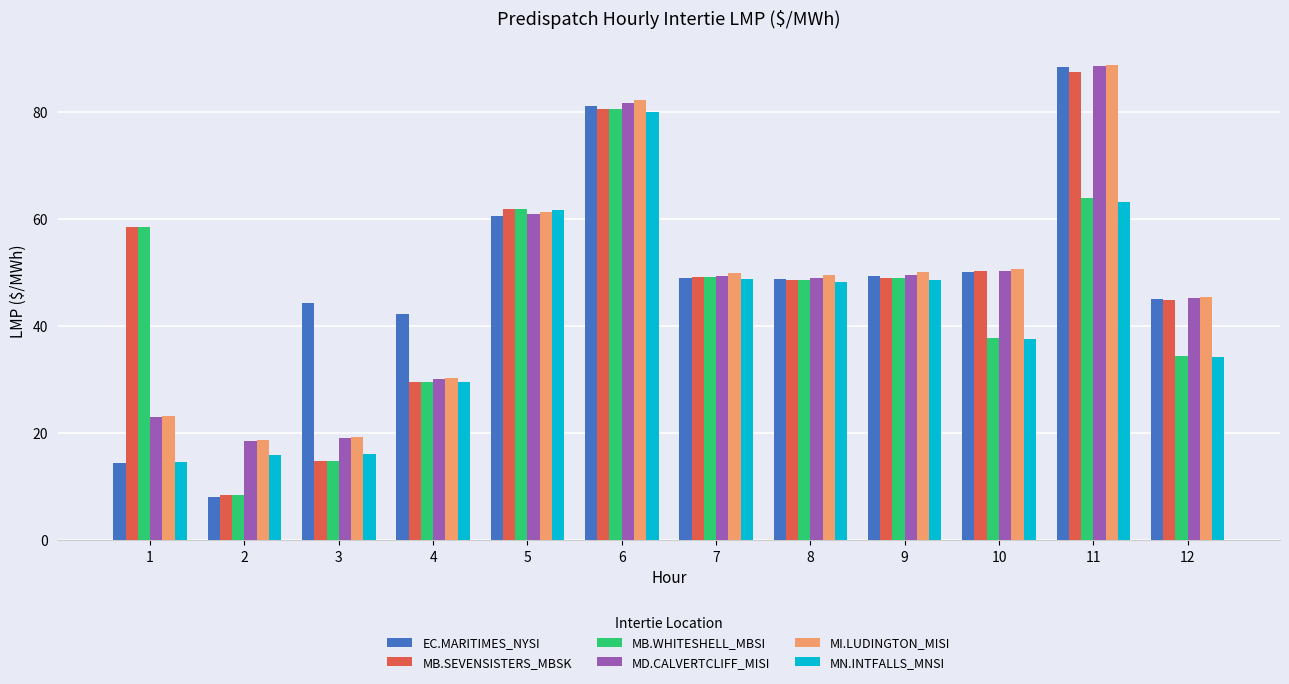

At how many categories does at least one series exceed 26?

11